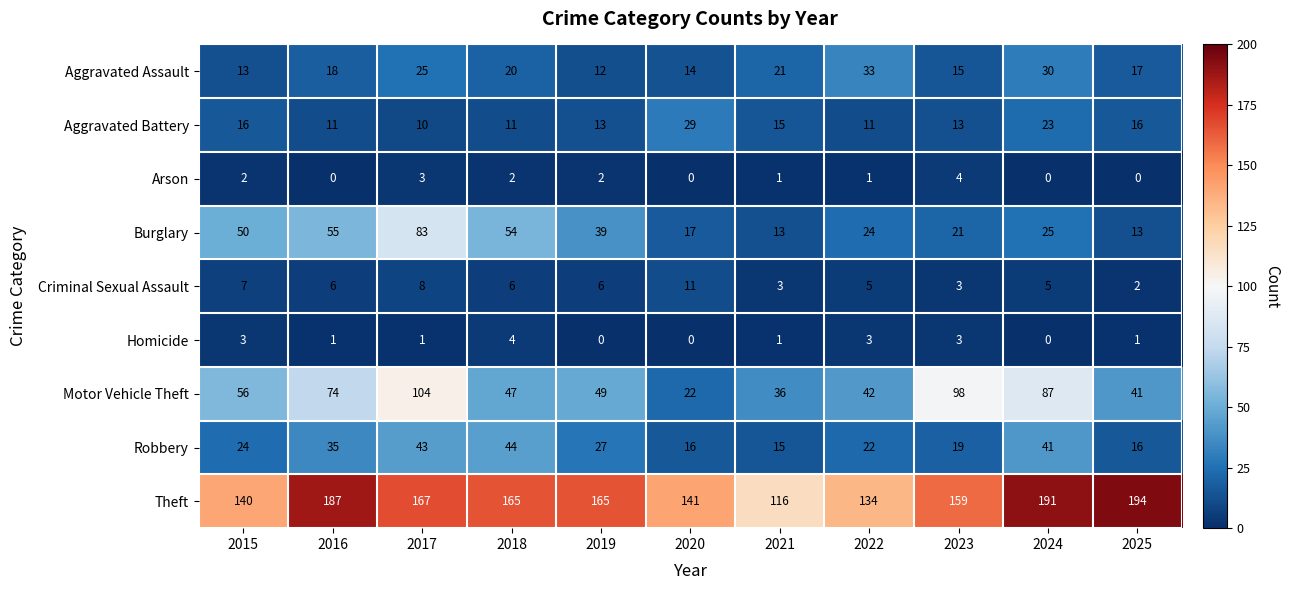

What is the total value across all series at 2021?

221